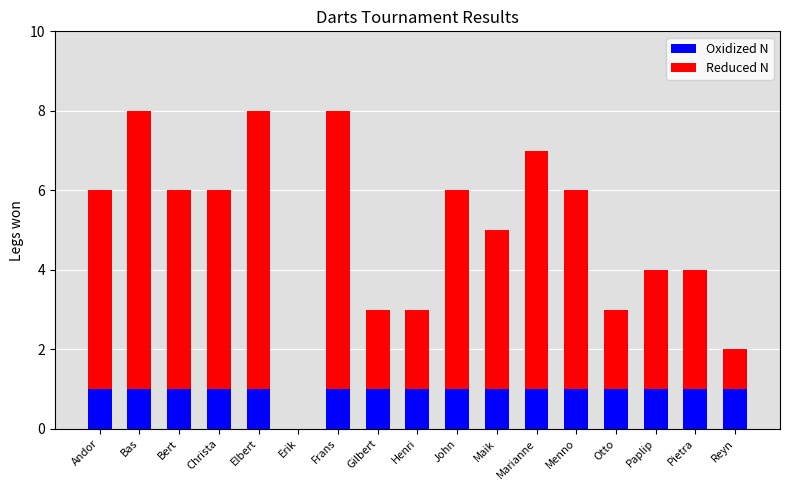

True or false: Oxidized N has a value of 0 at Erik.

True